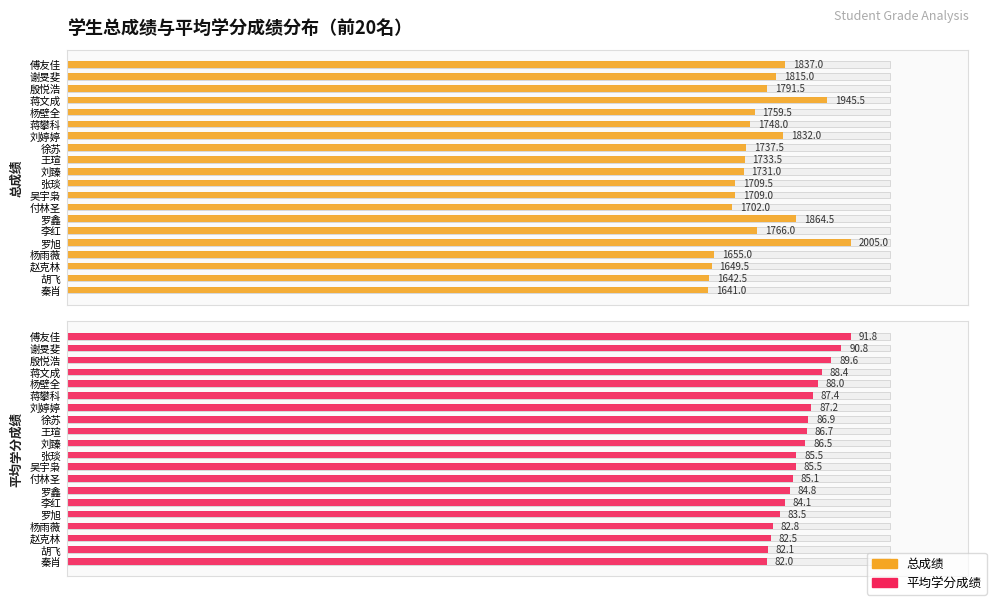

At 徐苏, list the series in order from smallest to largest.

平均学分成绩, 总成绩